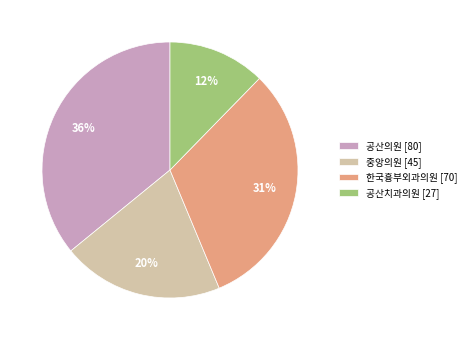

How many slices are in this pie chart?

4